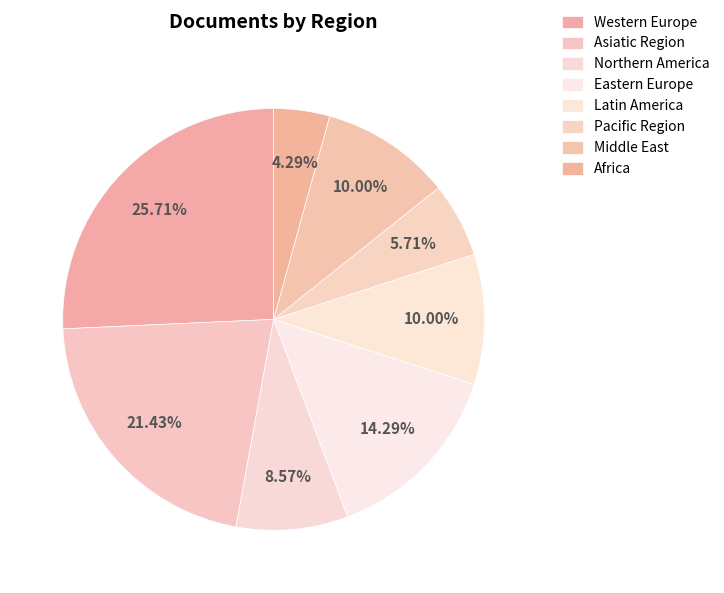

Is there any slice that represents more than half of the pie?

No